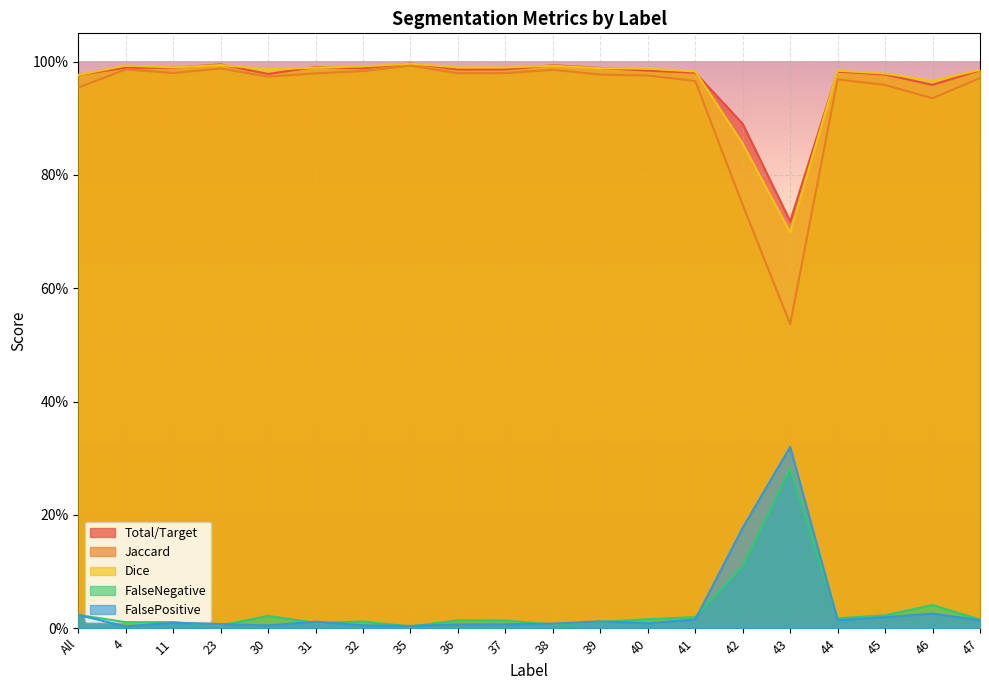

Where is Dice nearest to the value 0?

43